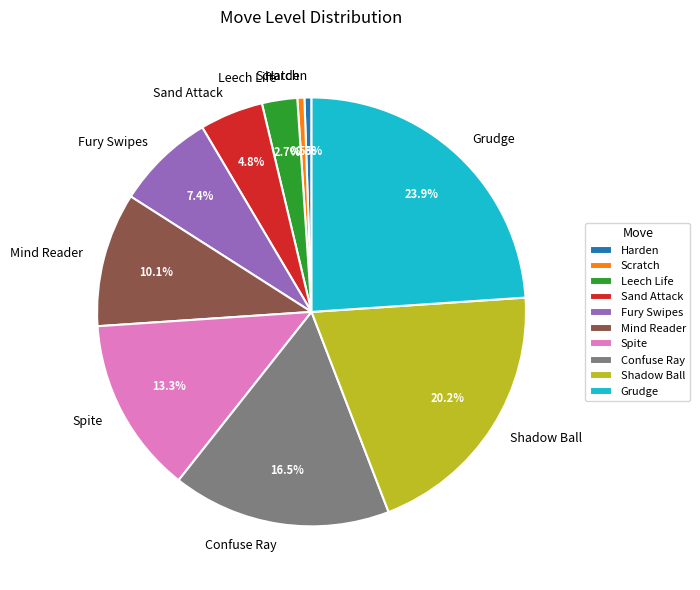

Is Spite the majority of the pie?

No